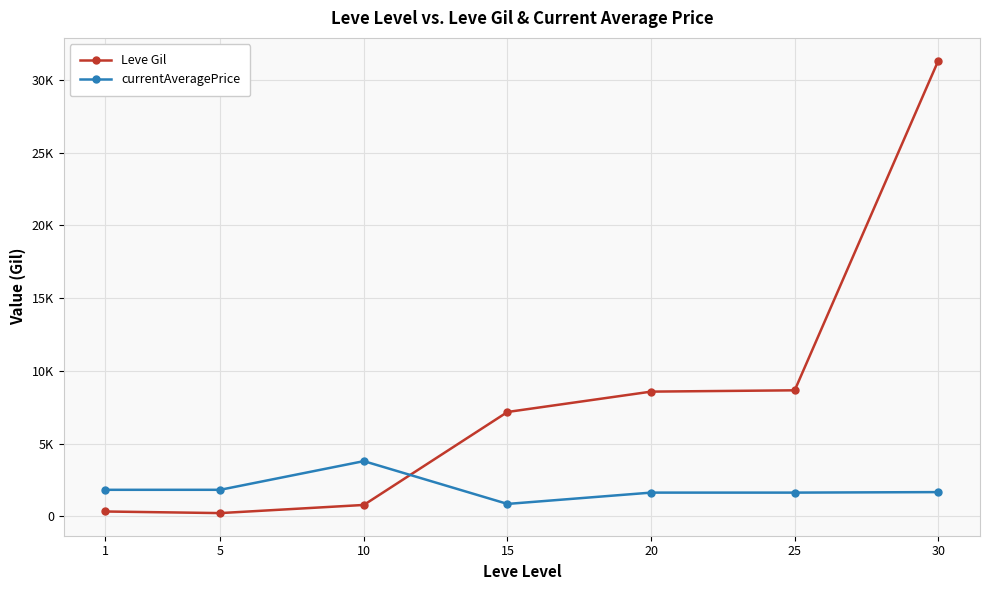

In currentAveragePrice, how many points are lower than both neighbors (excluding endpoints)?

1